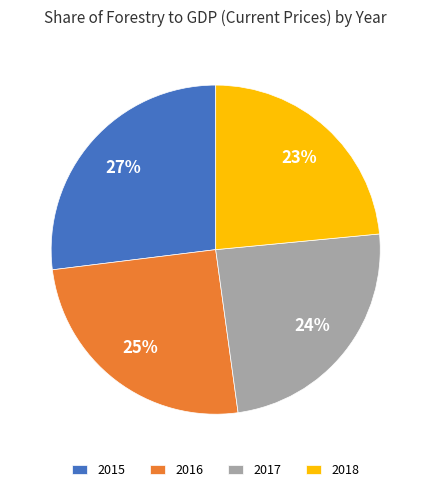

How many slices are in this pie chart?

4